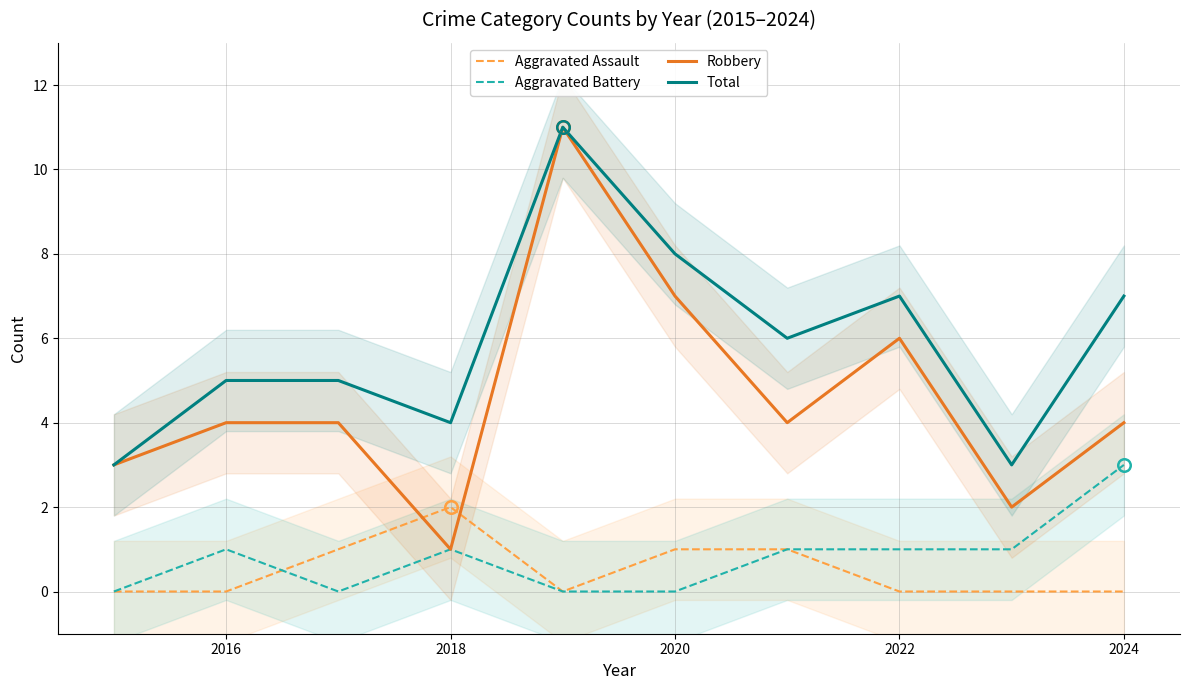

The value of Robbery at 2018 is 6. True or false?

False